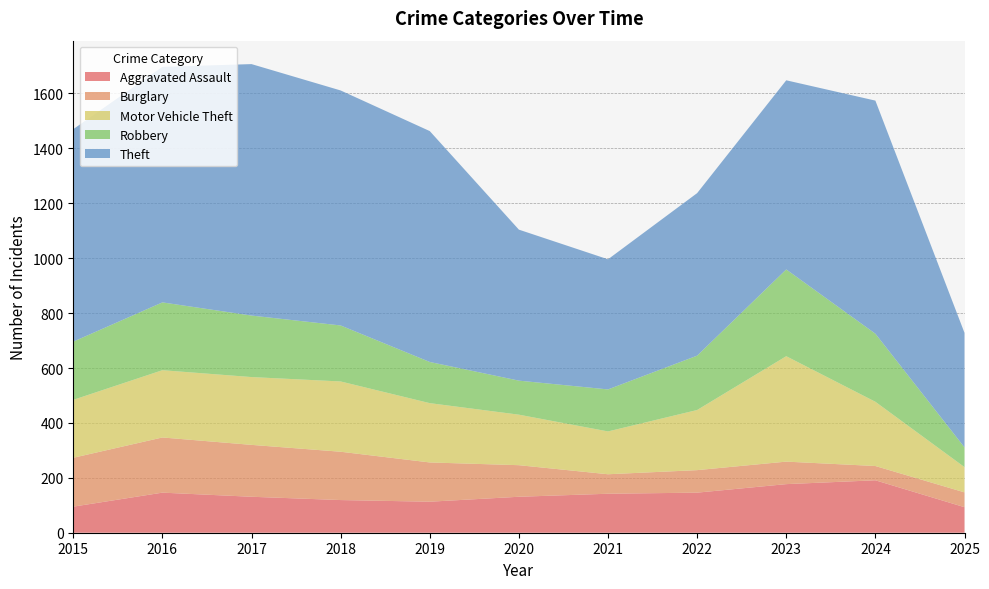

Reading left to right, what are all the values shown in this chart?

Aggravated Assault: 95	146	131	119	113	131	142	146	177	191	93
Burglary: 178	201	189	176	143	115	71	82	82	52	54
Motor Vehicle Theft: 211	245	247	256	216	184	156	219	384	234	92
Robbery: 212	247	224	204	150	124	153	198	316	248	72
Theft: 774	858	916	856	841	550	474	592	689	849	417